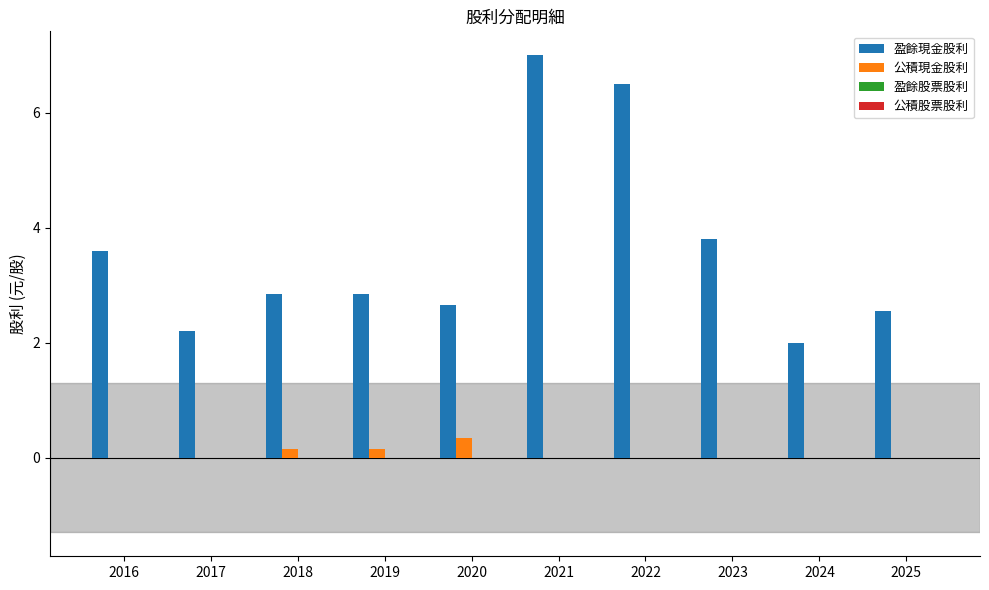

Which series has the widest spread of values?

盈餘現金股利